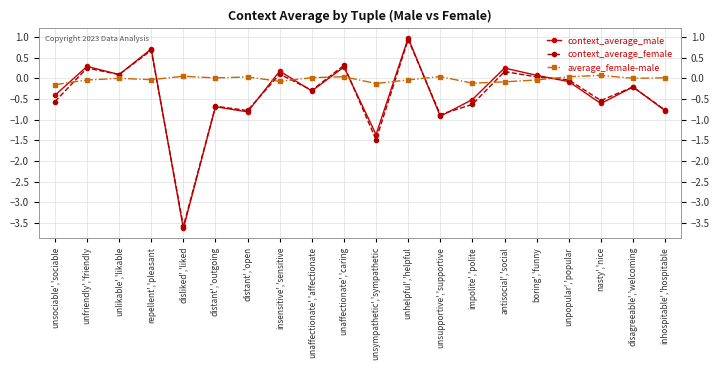

True or false: context_average_female and average_female-male intersect in this chart.

True